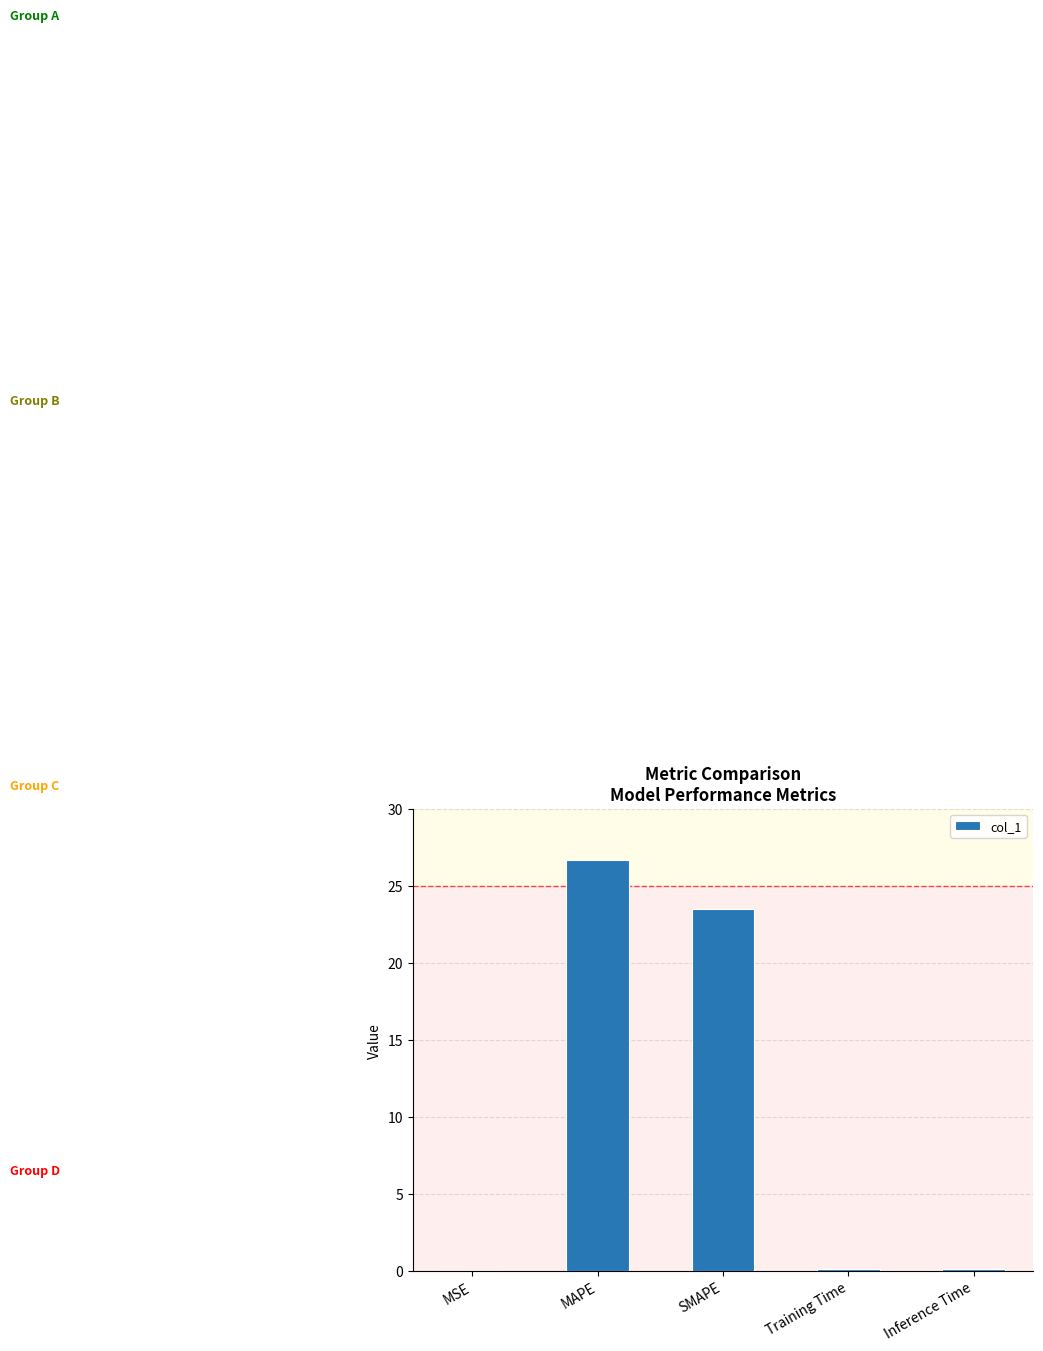

Approximately how many times larger is the value at MAPE compared to SMAPE?

1.1